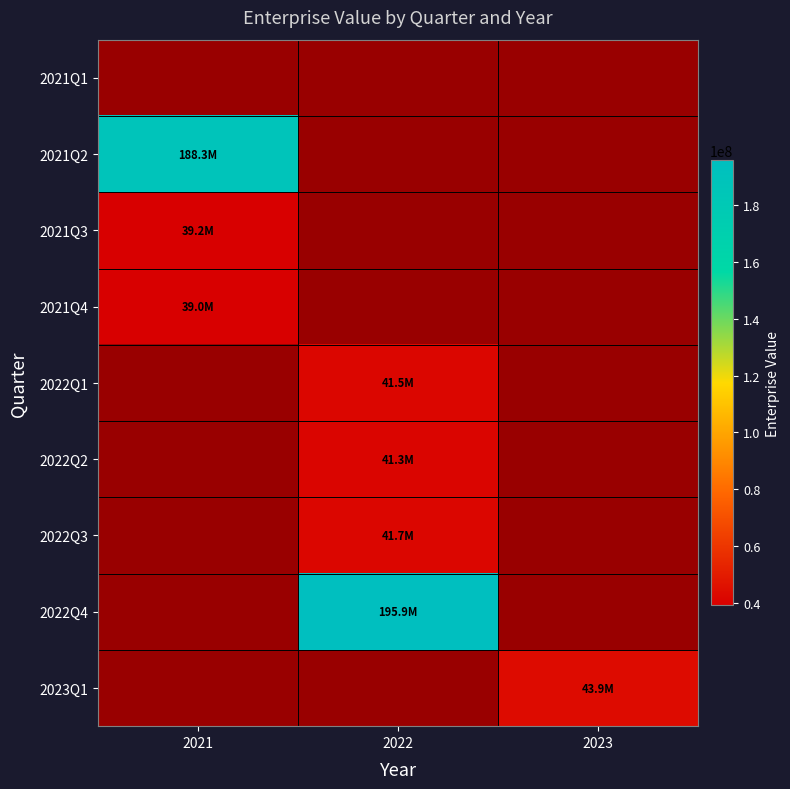

Between 2023 and 2022, which is larger?

2022